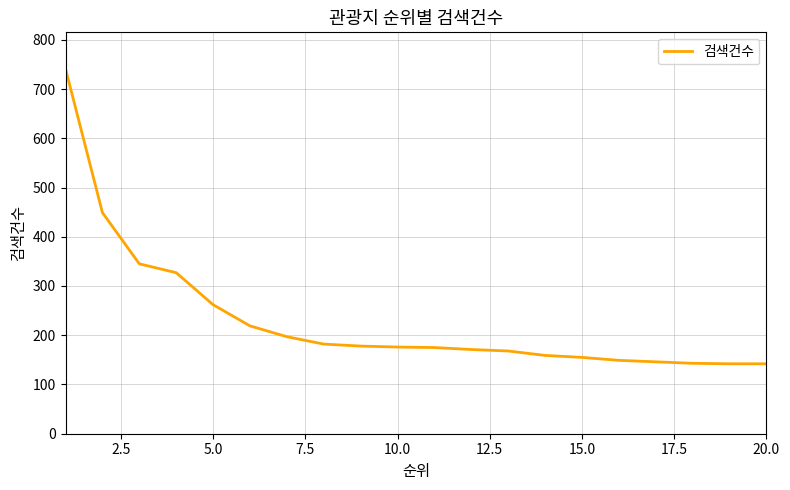

What is the smallest value displayed?

142